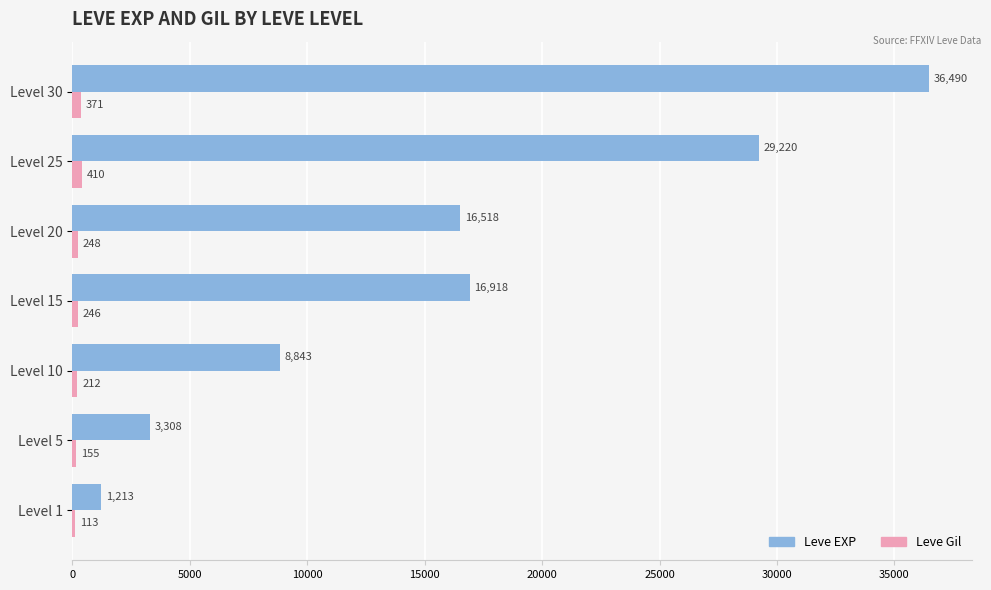

Which series has the largest total across all categories?

Leve EXP